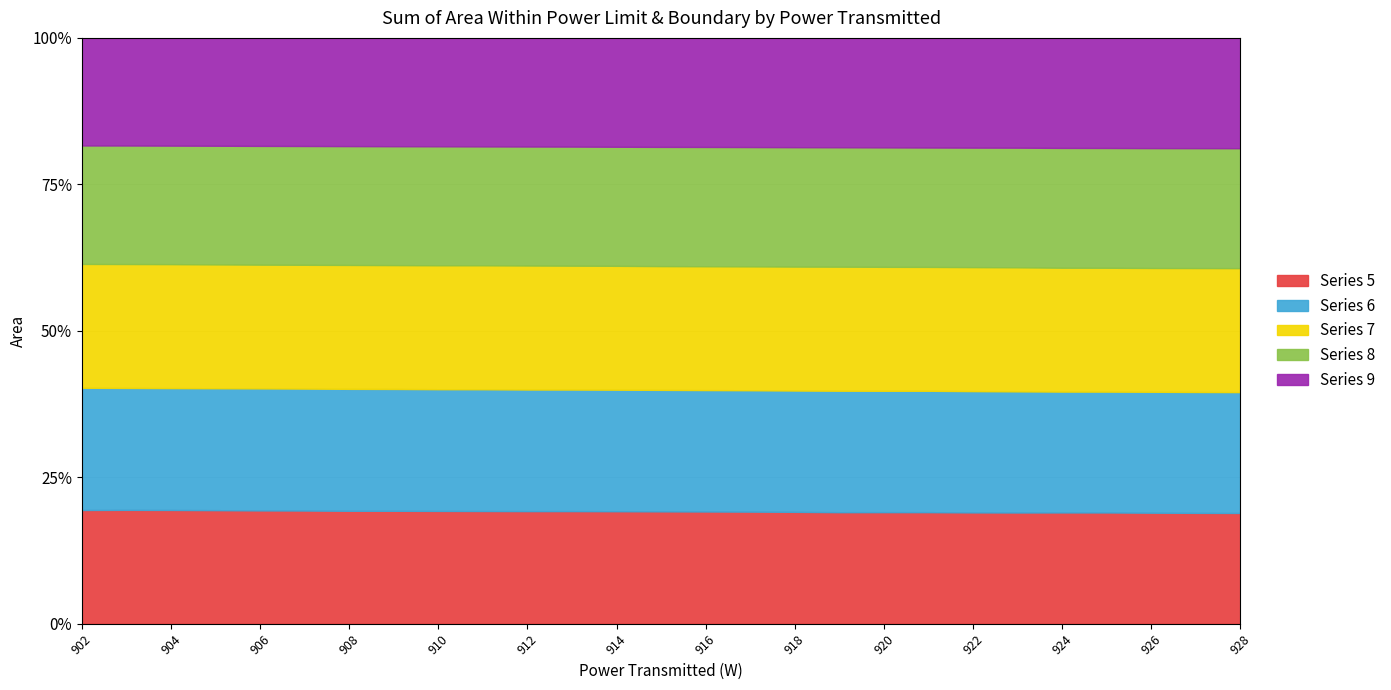

List the series in order of their overall mean, highest first.

7, 6, 8, 5, 9